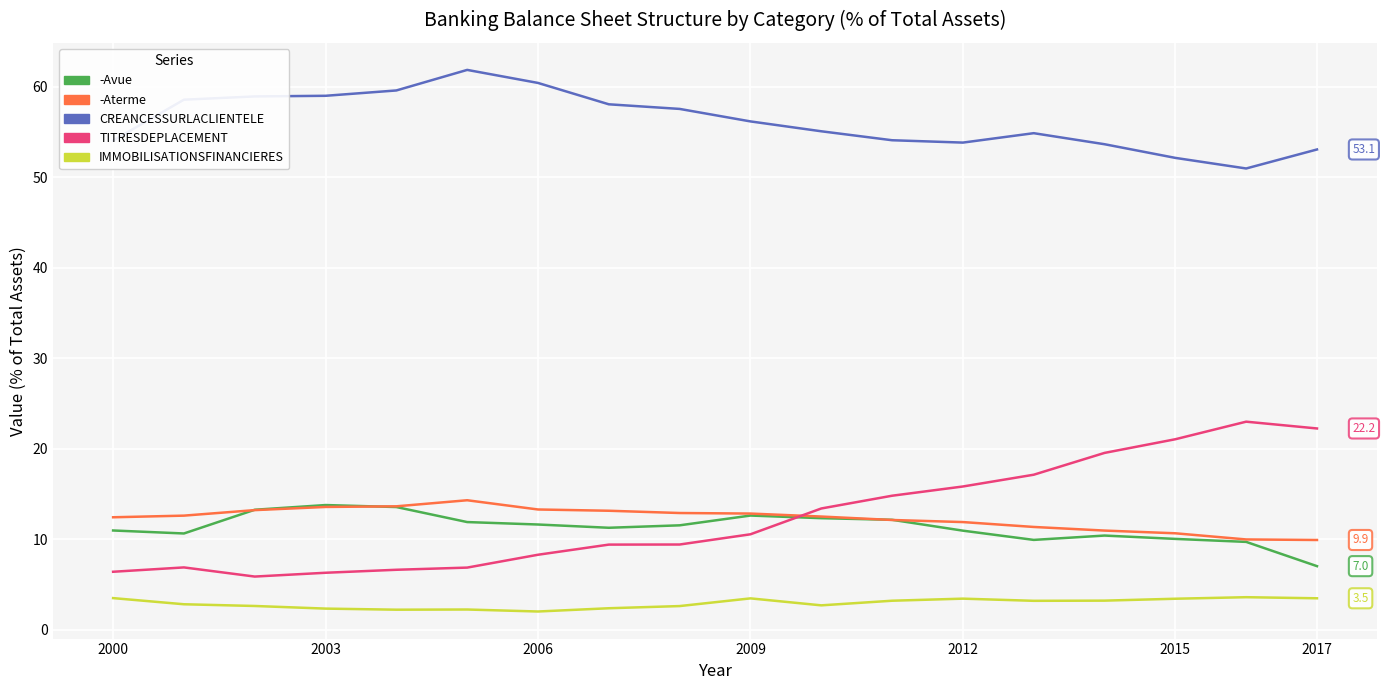

True or false: TITRESDEPLACEMENT and CREANCESSURLACLIENTELE cross at least once.

False